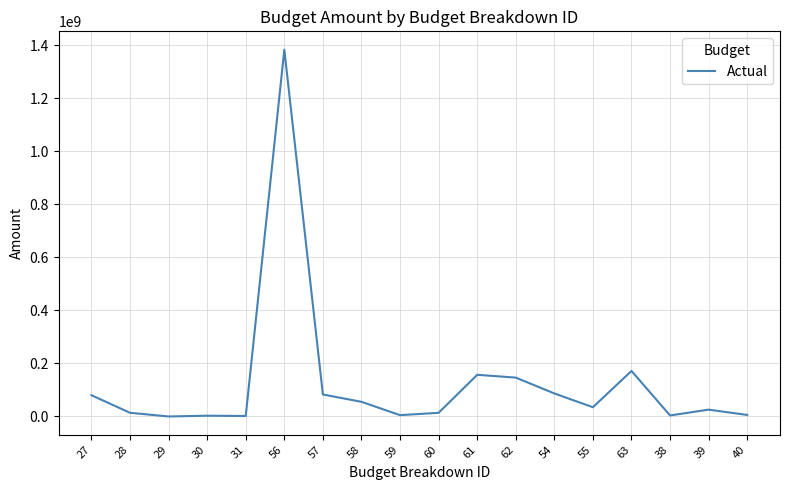

What is the greatest value displayed?

1384224047